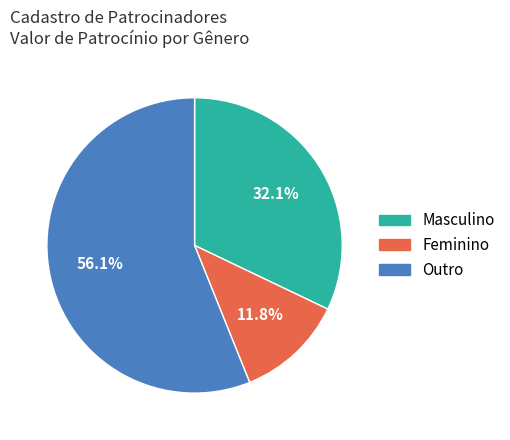

Does any single category account for the majority?

Yes